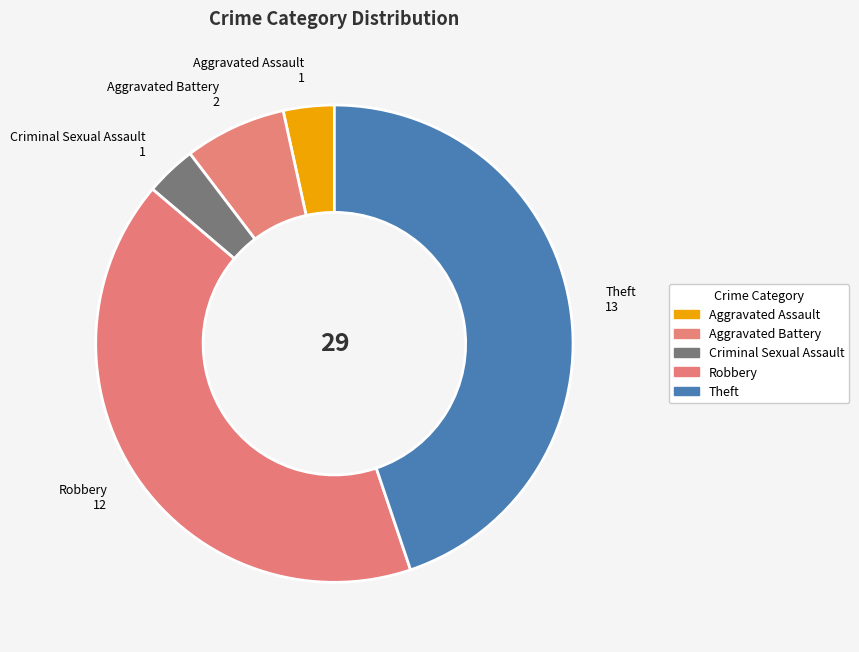

Is there any slice that represents more than half of the pie?

No